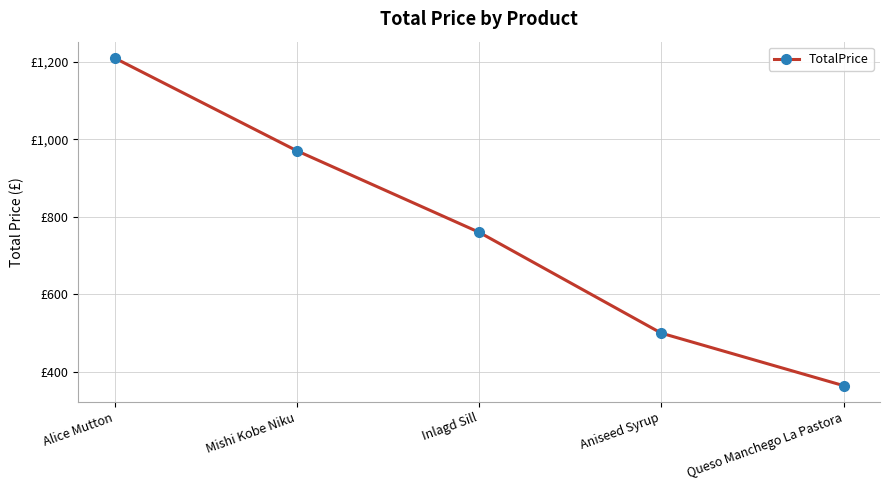

Is this an area chart (filled region under the line)?

No